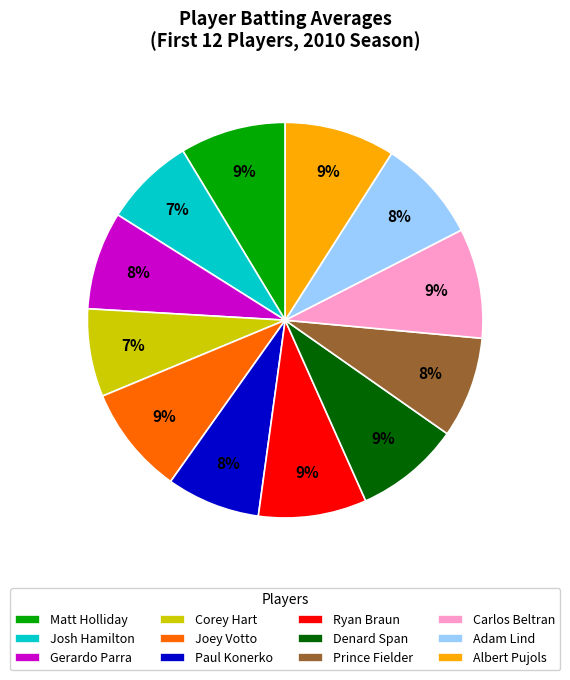

To the nearest percent, what is the average slice percentage?

8%